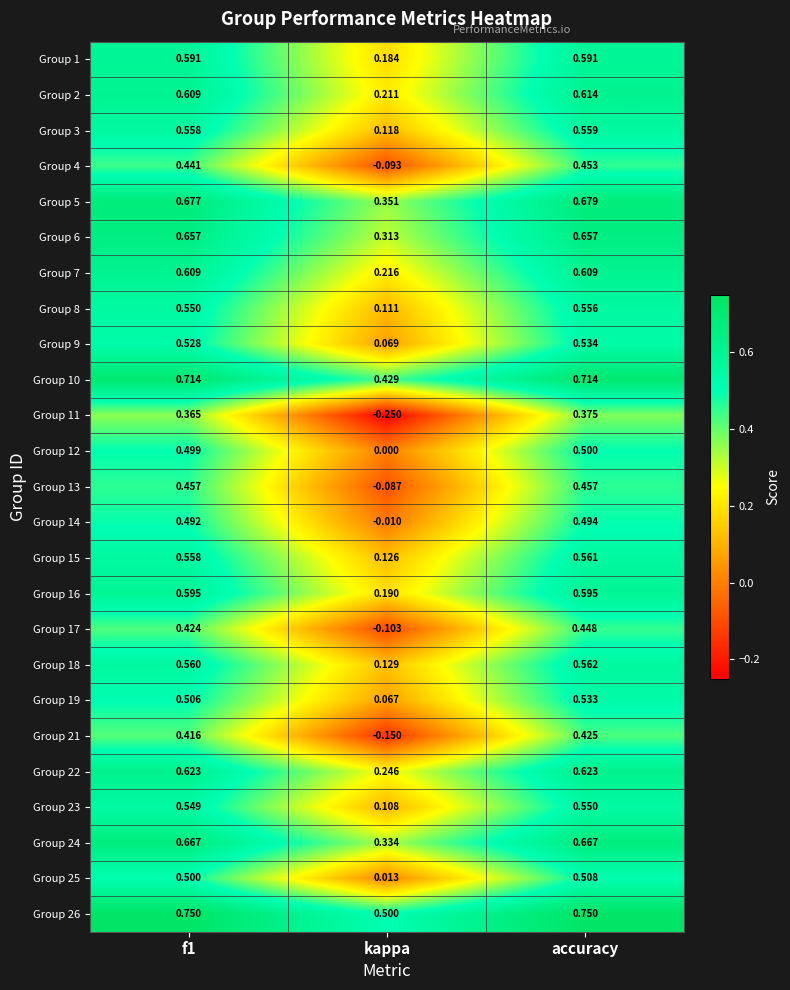

At which category is the sum across all series the highest?

accuracy